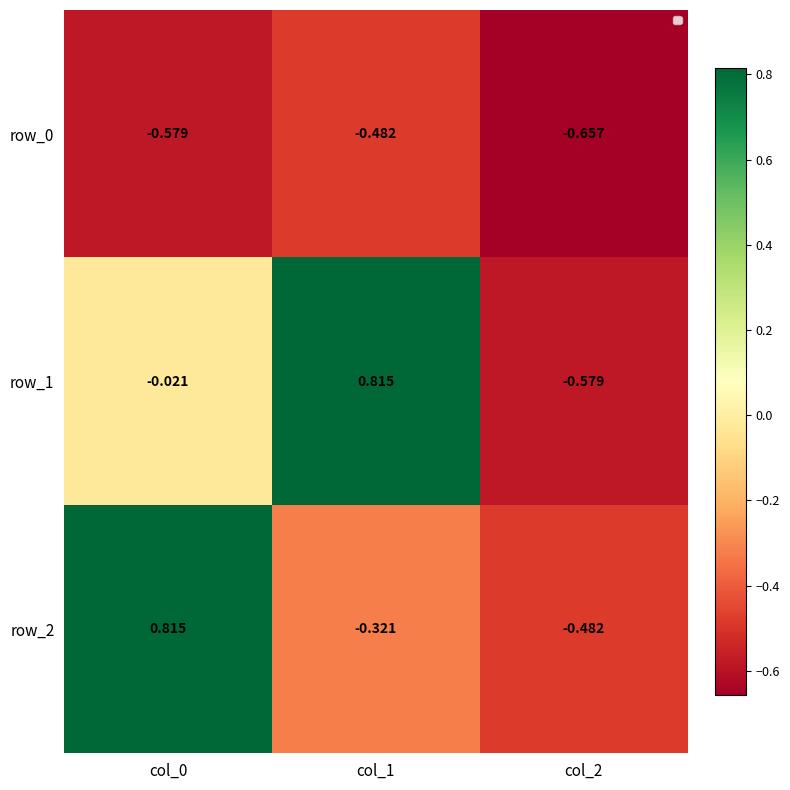

Which has a higher value, col_2 or col_0?

col_0